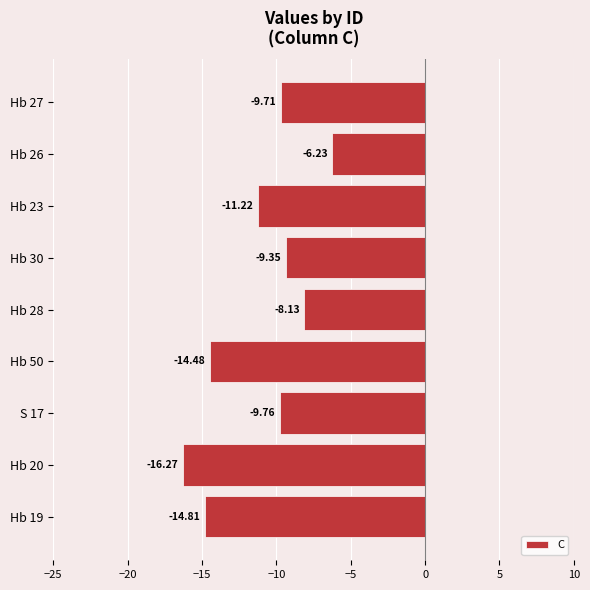

Rank the categories by value from highest to lowest.

Hb 26, Hb 28, Hb 30, Hb 27, S 17, Hb 23, Hb 50, Hb 19, Hb 20